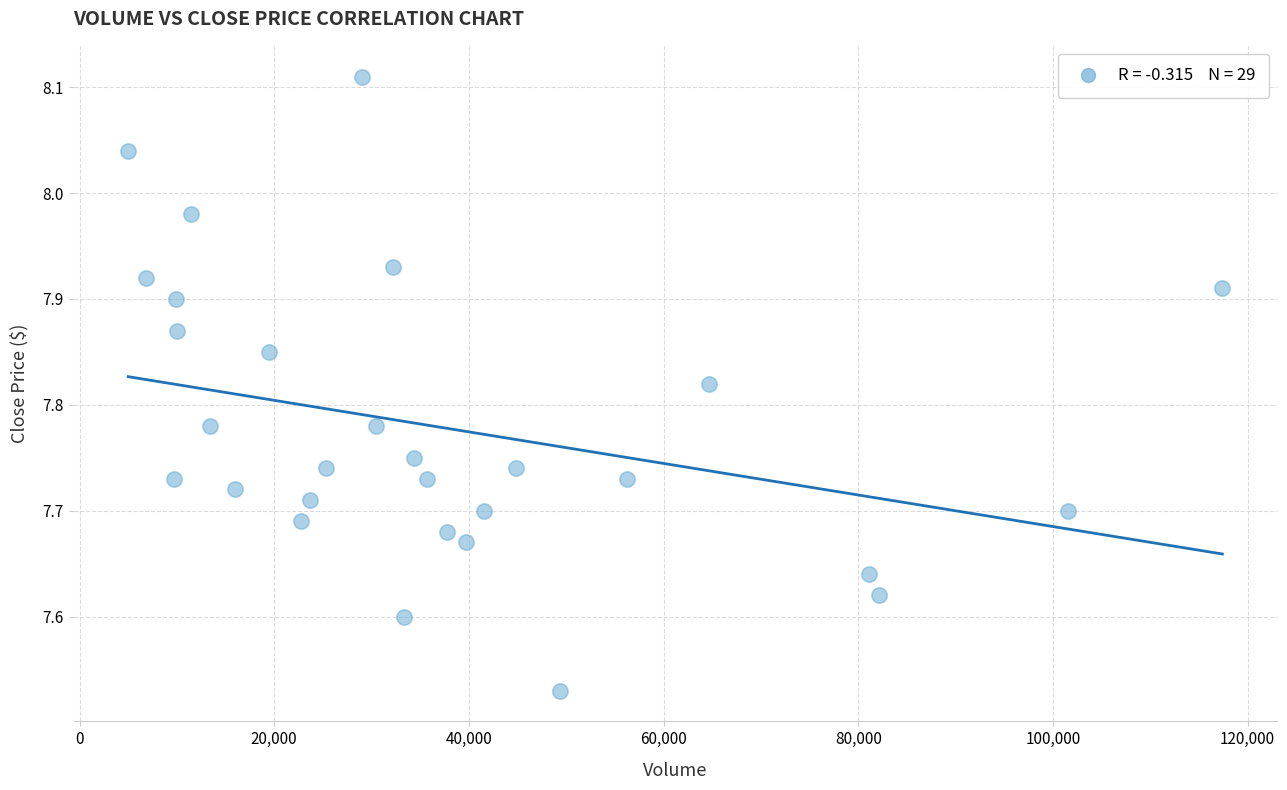

What is the range of Y values (max minus min)?

0.6